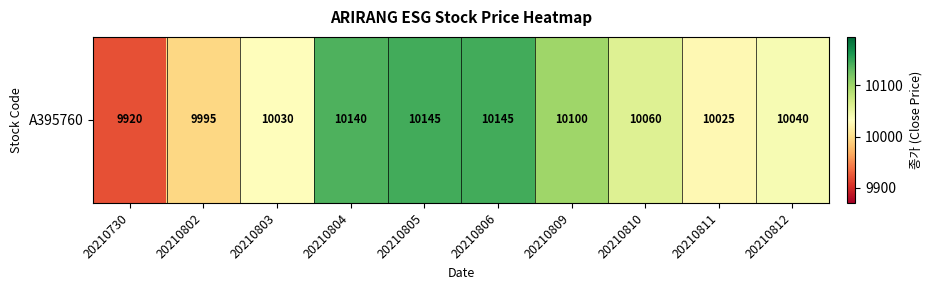

Reading left to right, extract all data points from this chart.

20210730=9920	20210802=9995	20210803=10030	20210804=10140	20210805=10145	20210806=10145	20210809=10100	20210810=10060	20210811=10025	20210812=10040